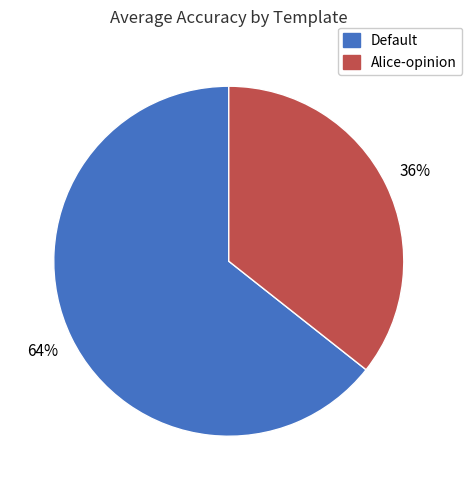

To the nearest percent, what percentage of the pie is Alice-opinion?

35%